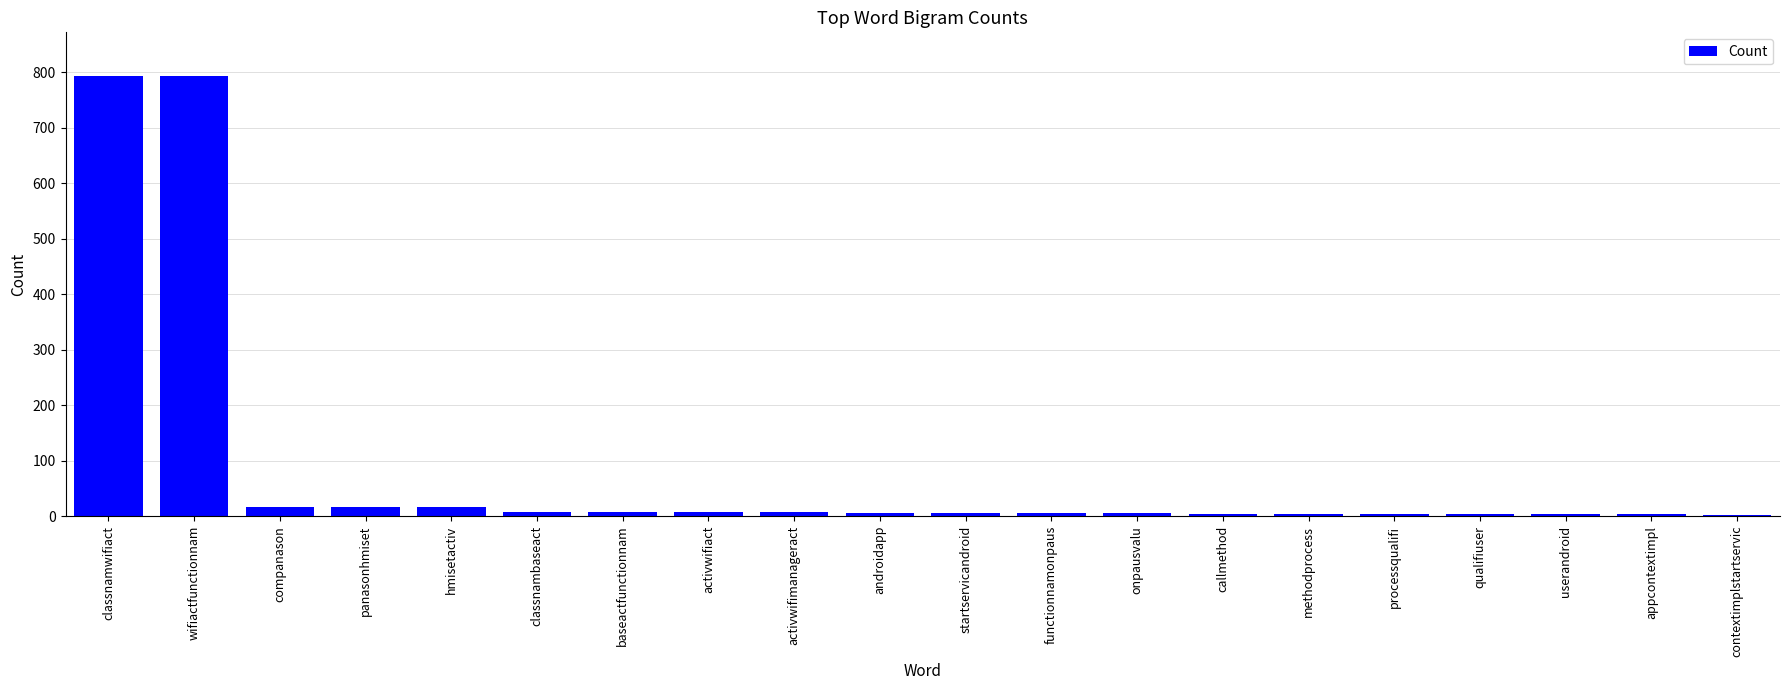

What is the sum of all values?

1710